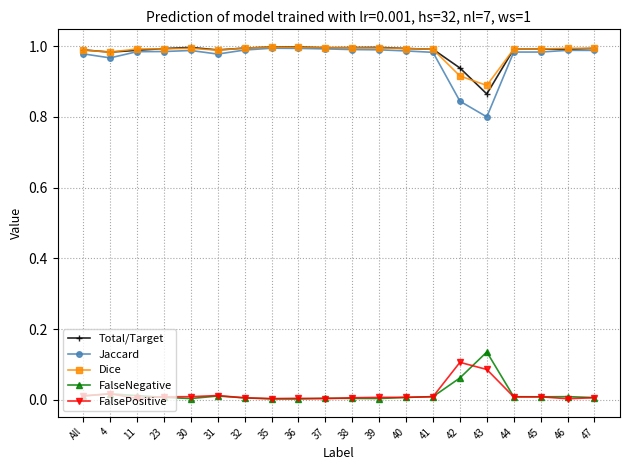

What is the total value across all series at 4?

3.0